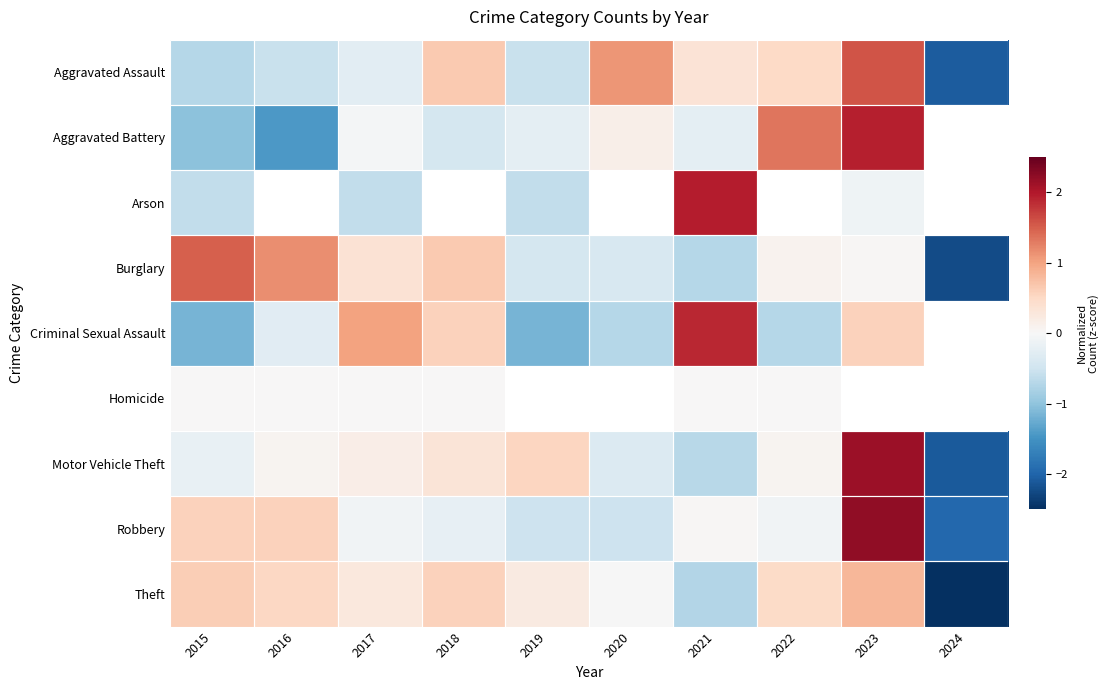

At how many categories does at least one series exceed 0?

9